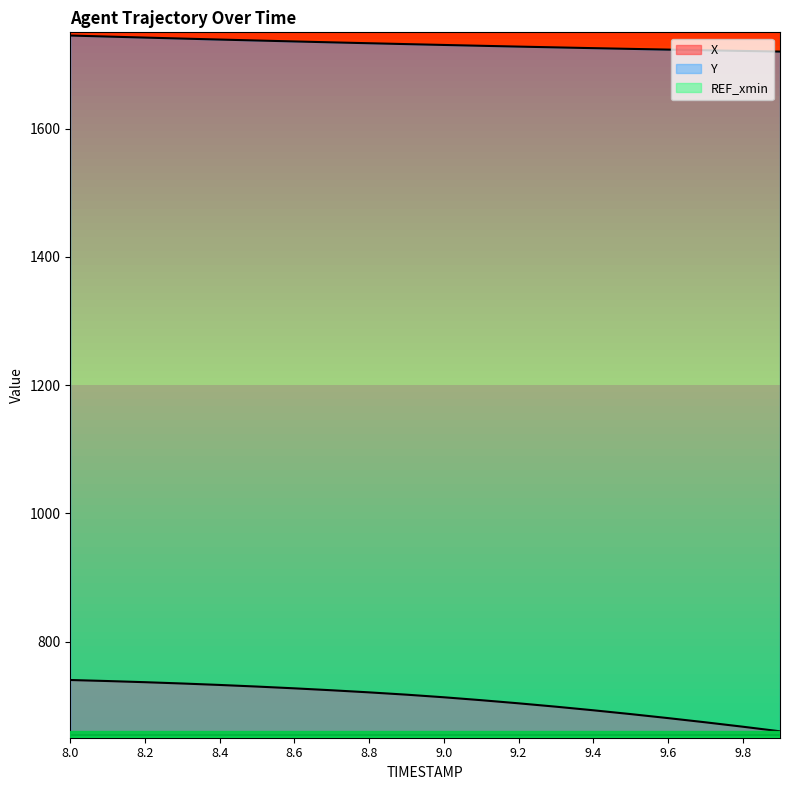

What are all the series names shown in the legend?

X, Y, REF_xmin